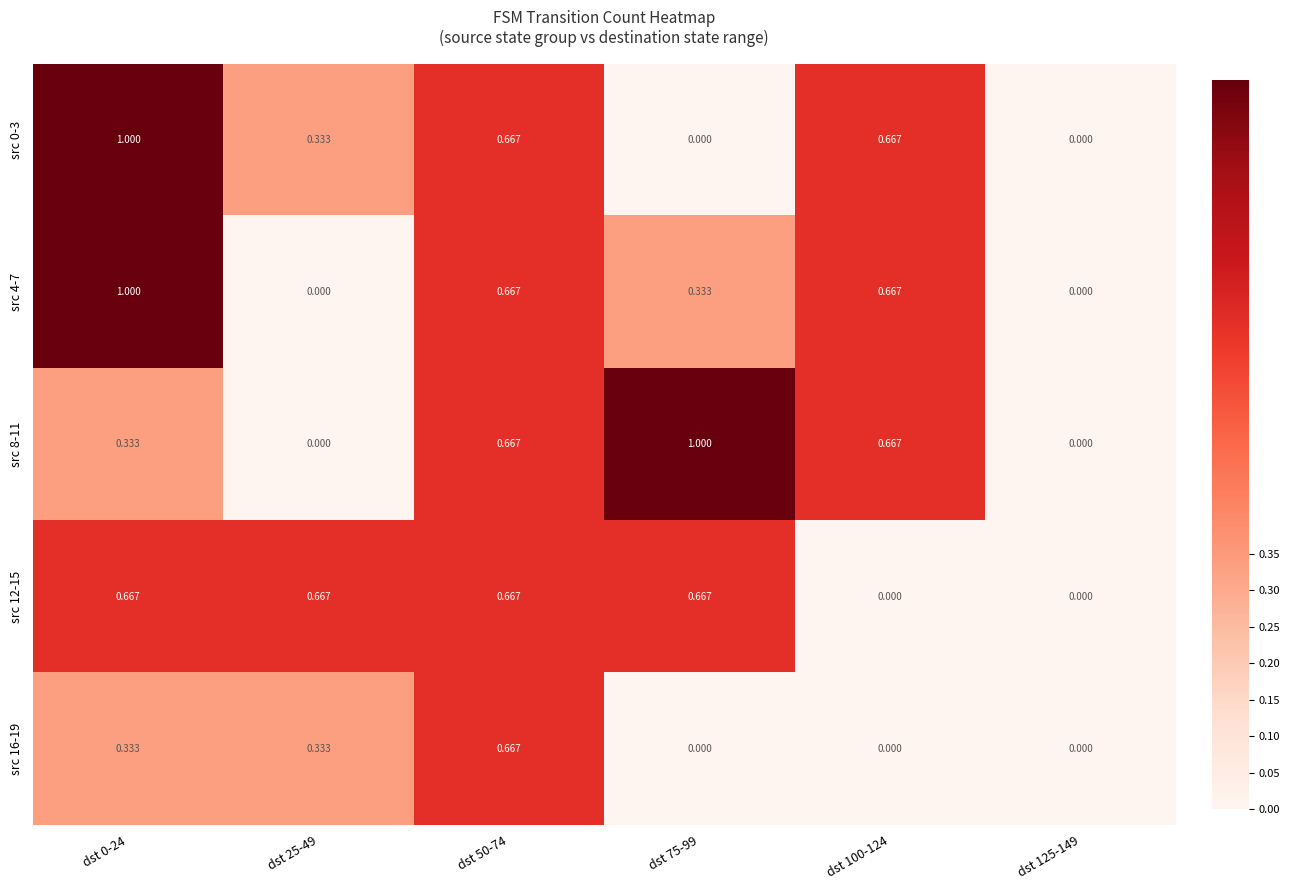

Is the value of src 16-19 at dst 25-49 greater than the value of src 4-7 at dst 0-24?

No